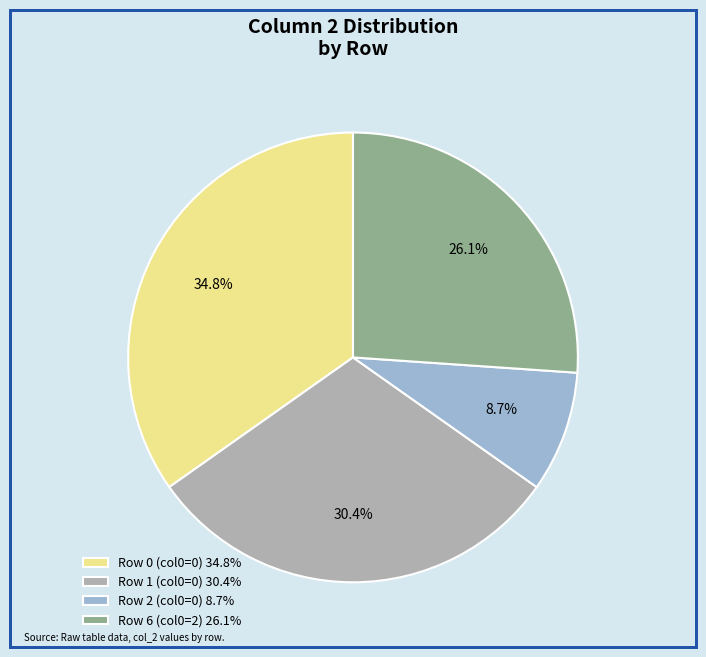

What percentage do Row 1 (col0=0) 30.4% and Row 0 (col0=0) 34.8% together represent?

65.2%